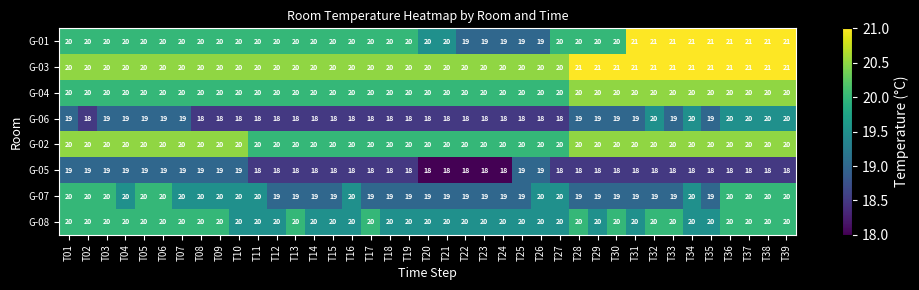

What is the average value of the G-07 series?

19